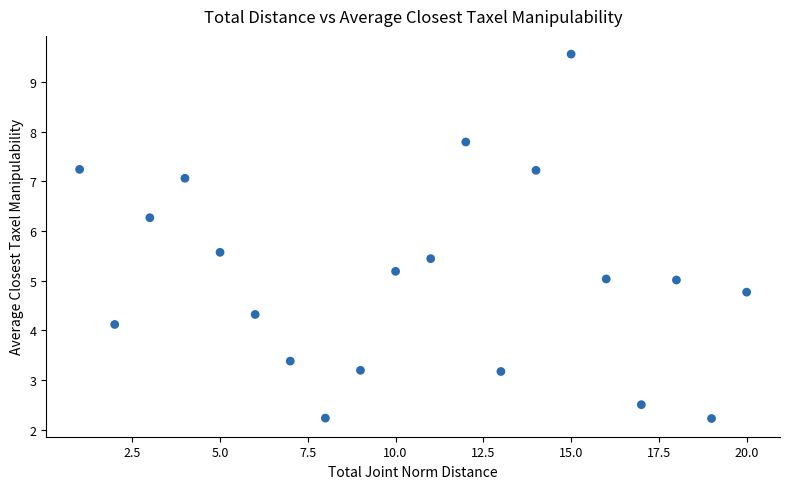

What is the range of X values (max minus min)?

19.0